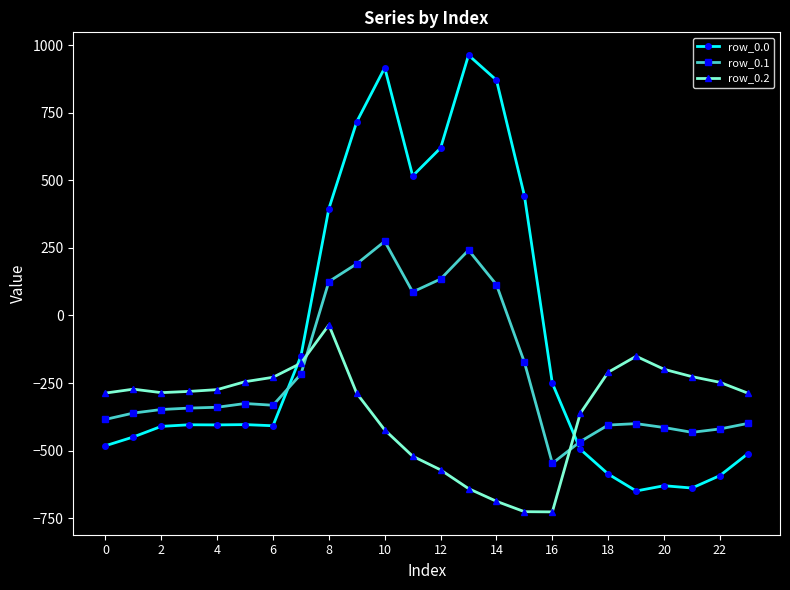

Which series ends up on top after the final intersection of row_0.1 and row_0.0?

row_0.1